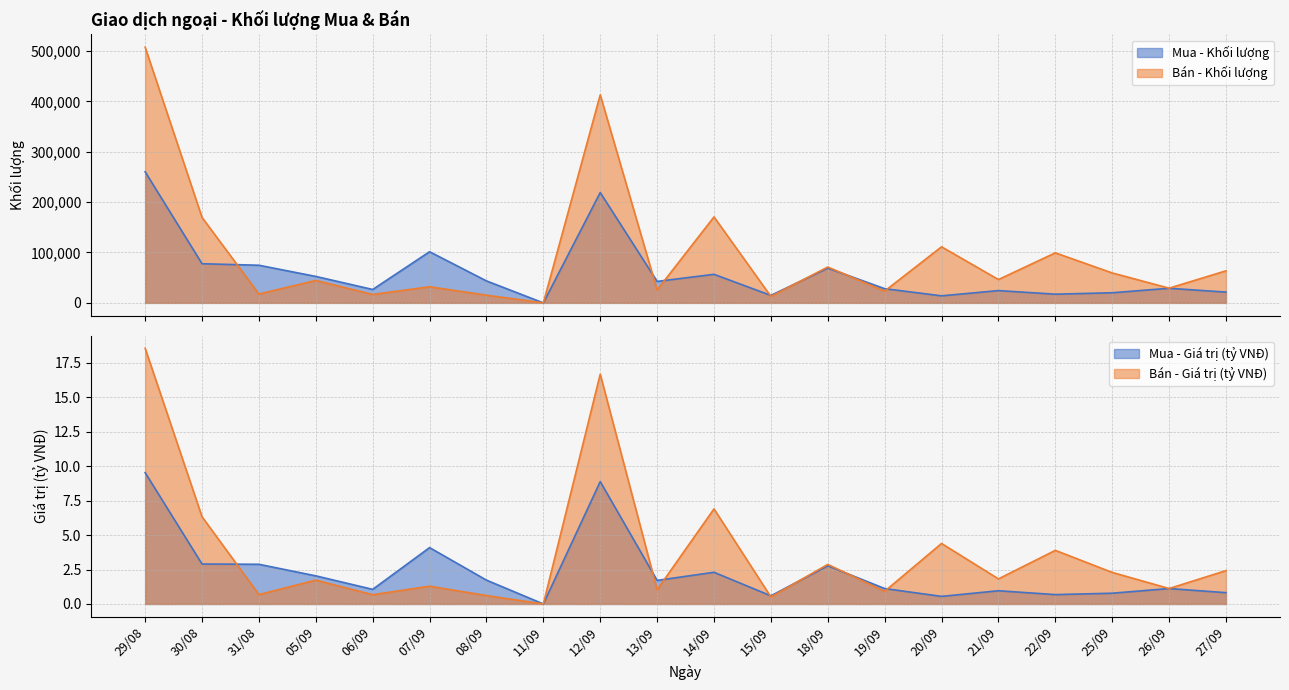

Which label corresponds to the smallest value in the chart?

11/09